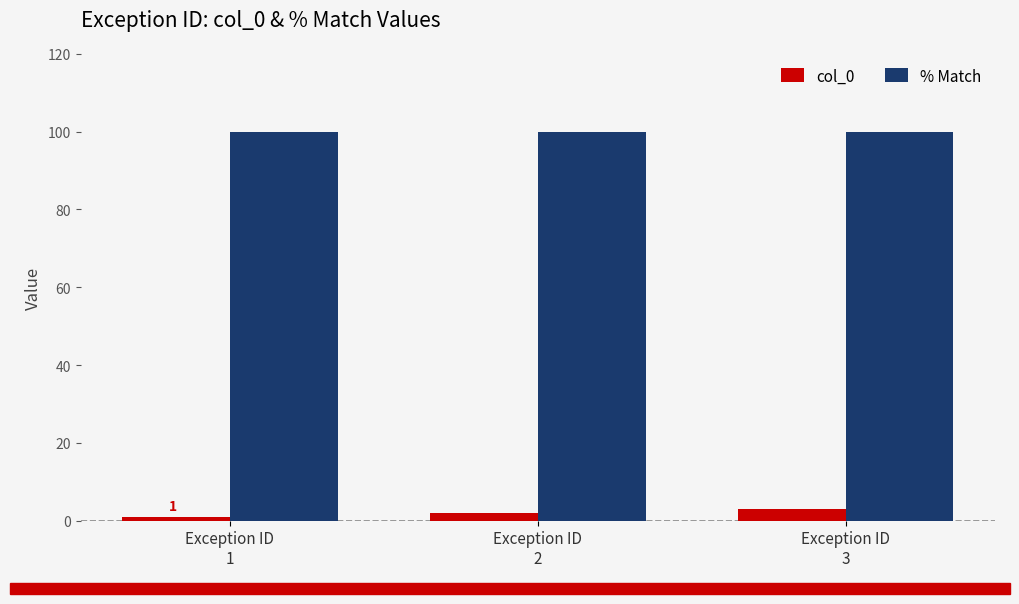

Reading left to right, extract all data points from this chart.

col_0: Exception ID
1=1	Exception ID
2=2	Exception ID
3=3
% Match: Exception ID
1=100	Exception ID
2=100	Exception ID
3=100